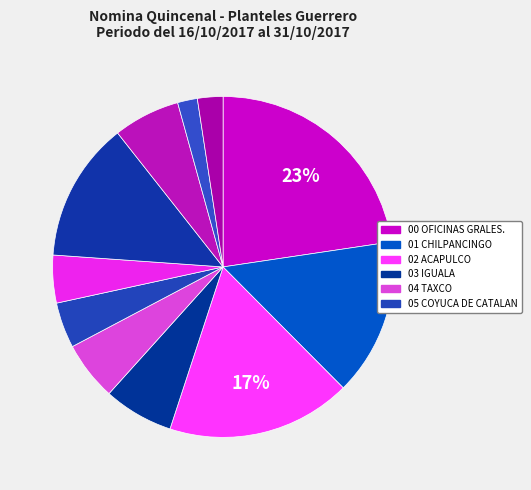

How many slices are in this pie chart?

11